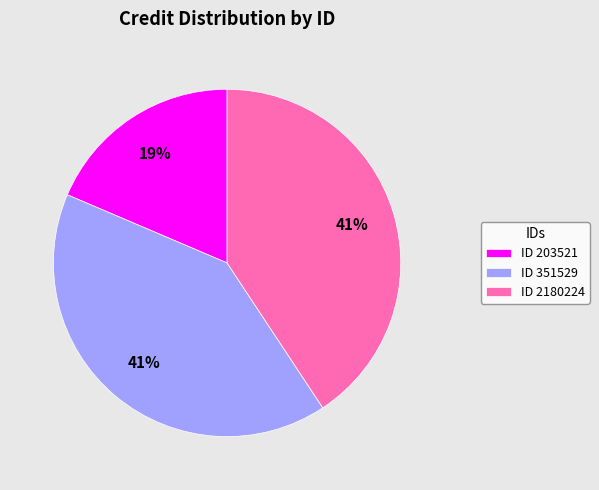

Does any single category account for the majority?

No